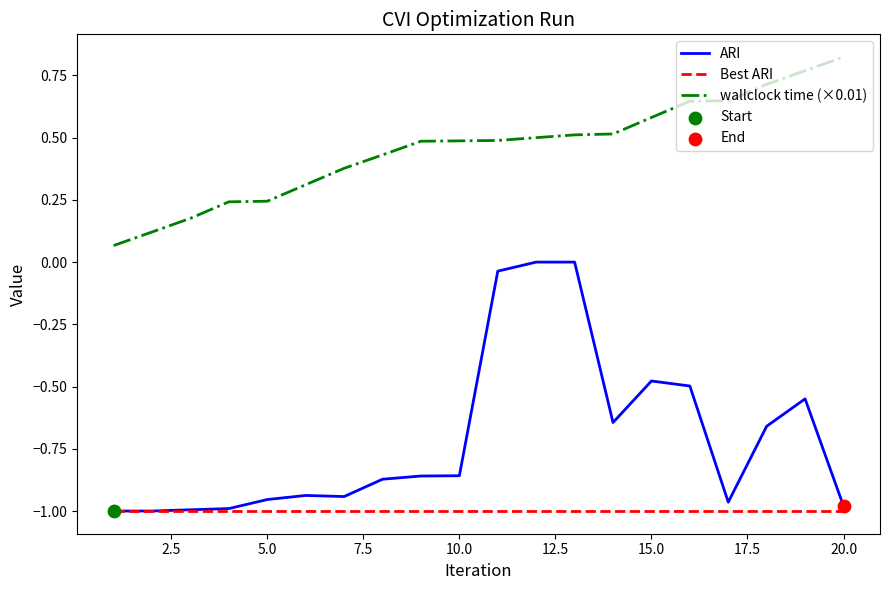

Which series has the largest range (max minus min)?

ARI